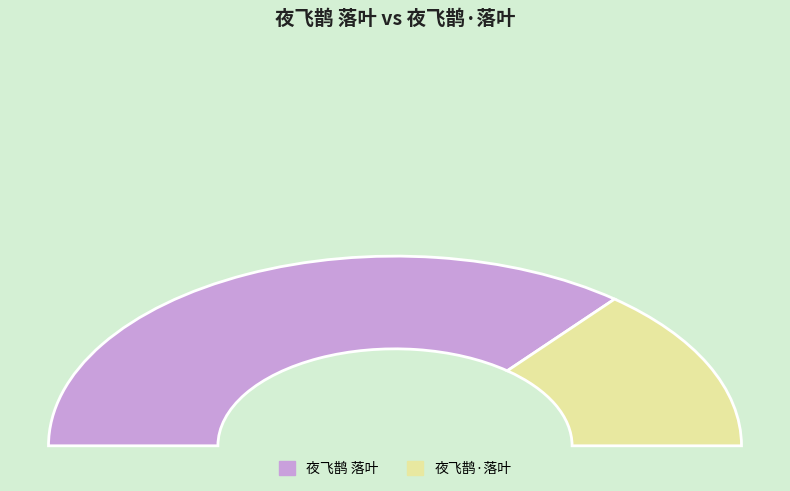

Is the sum of 夜飞鹊 落叶 and 夜飞鹊·落叶 greater than half?

Yes